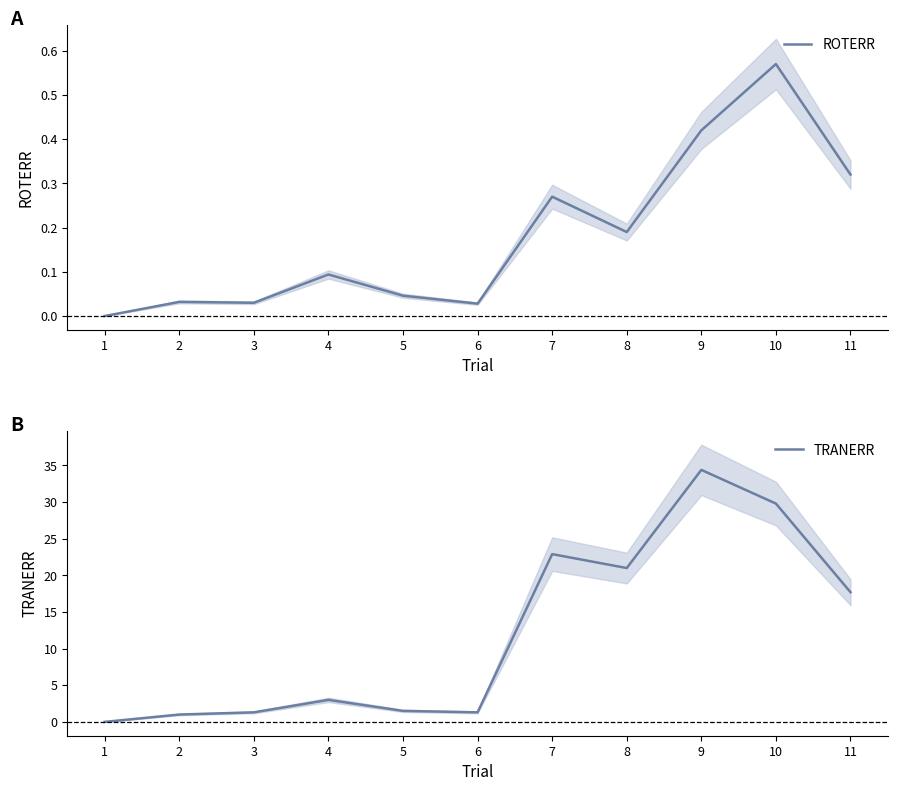

Count the number of data series in this chart.

2